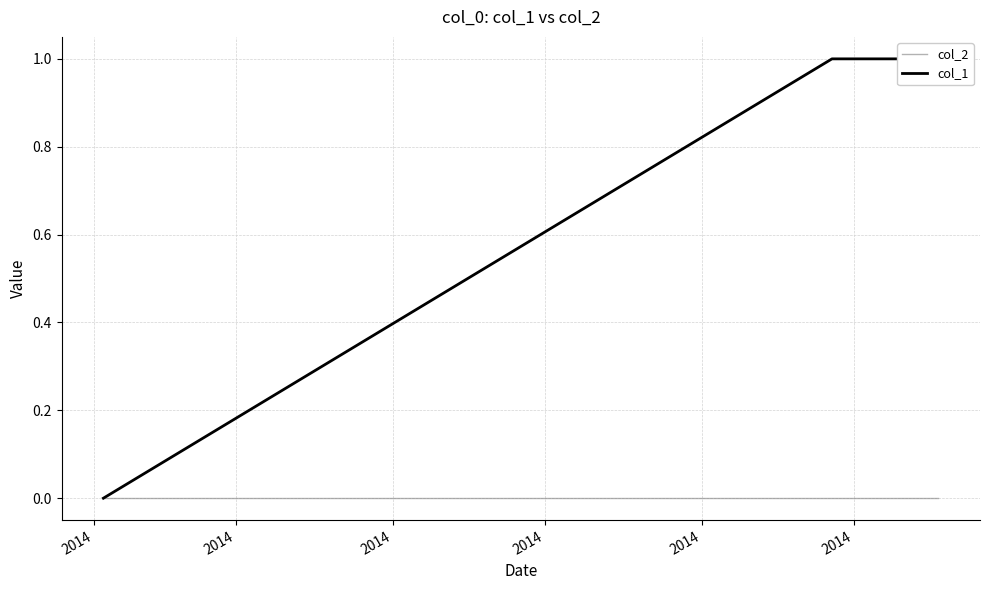

Reading left to right, what are all the values shown in this chart?

col_2: 0	0	0
col_1: 0	1	1